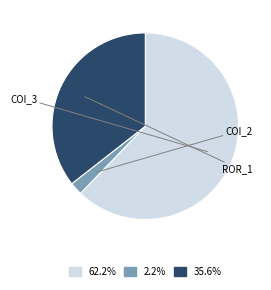

Does any single category account for the majority?

Yes